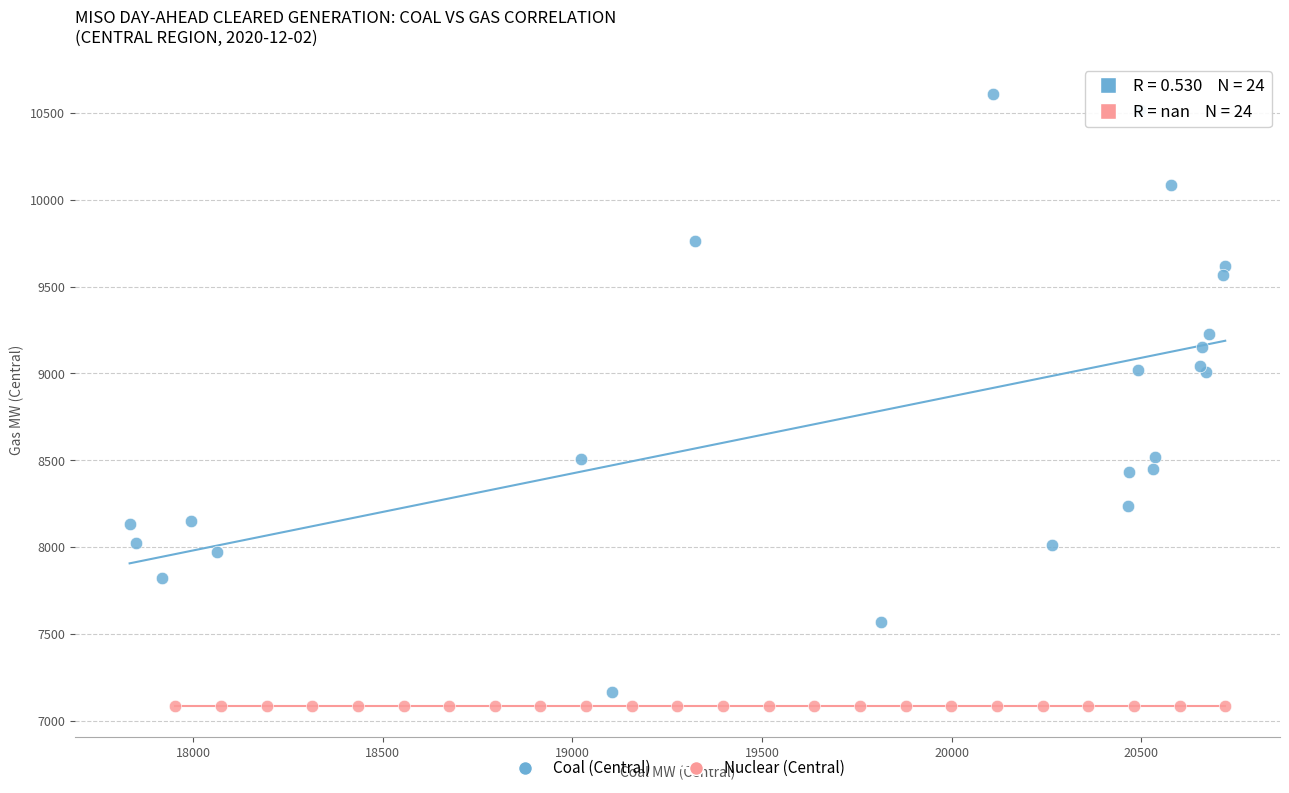

Which series reaches the maximum Y coordinate?

Coal (Central)